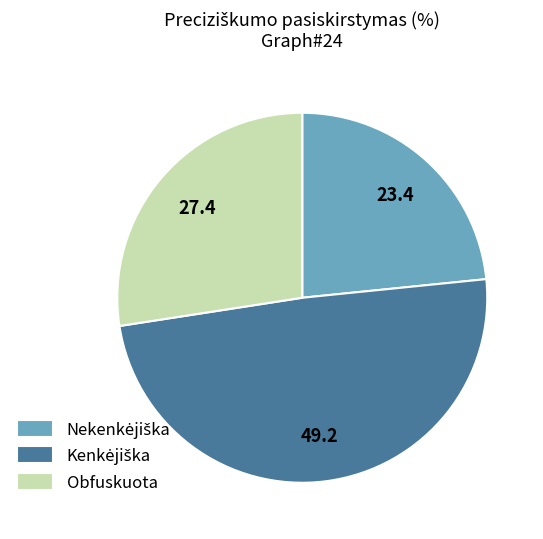

Is there a majority slice in this chart?

No